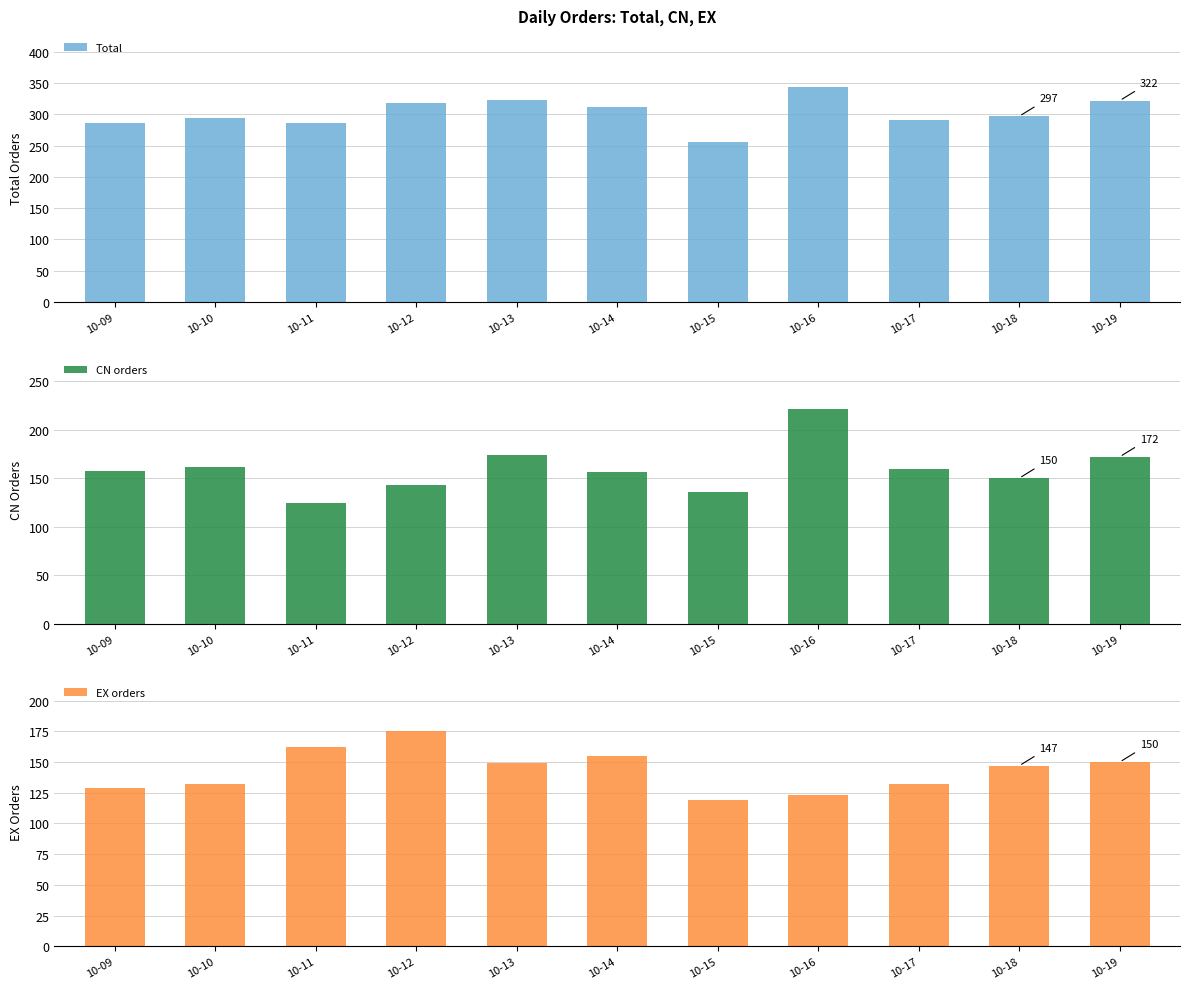

How many bars are there in total?

33